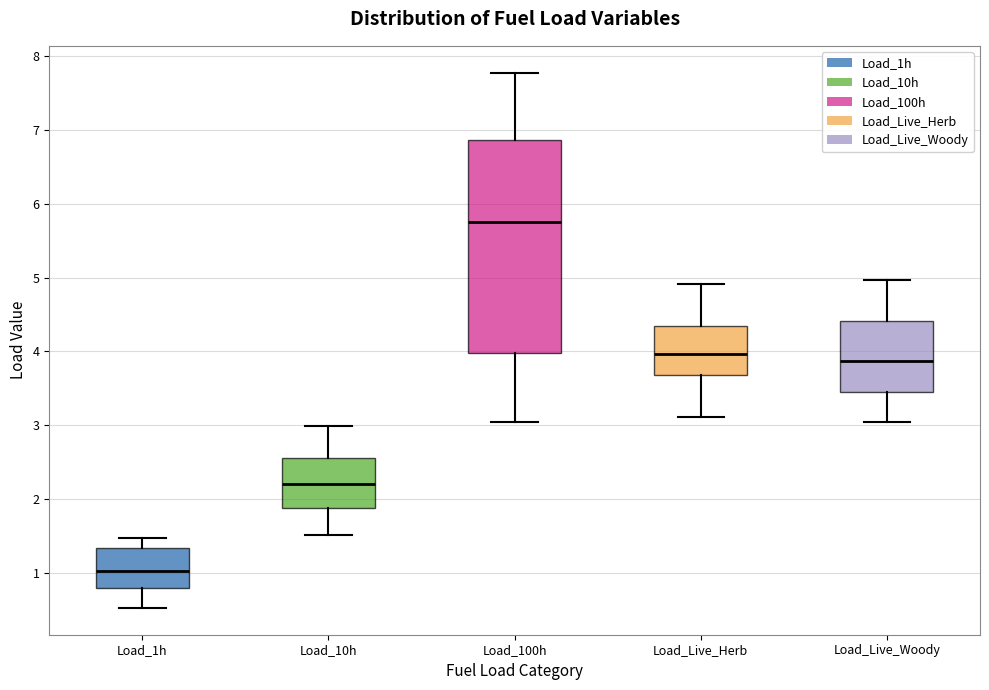

Which box's median line is the highest?

Load_100h